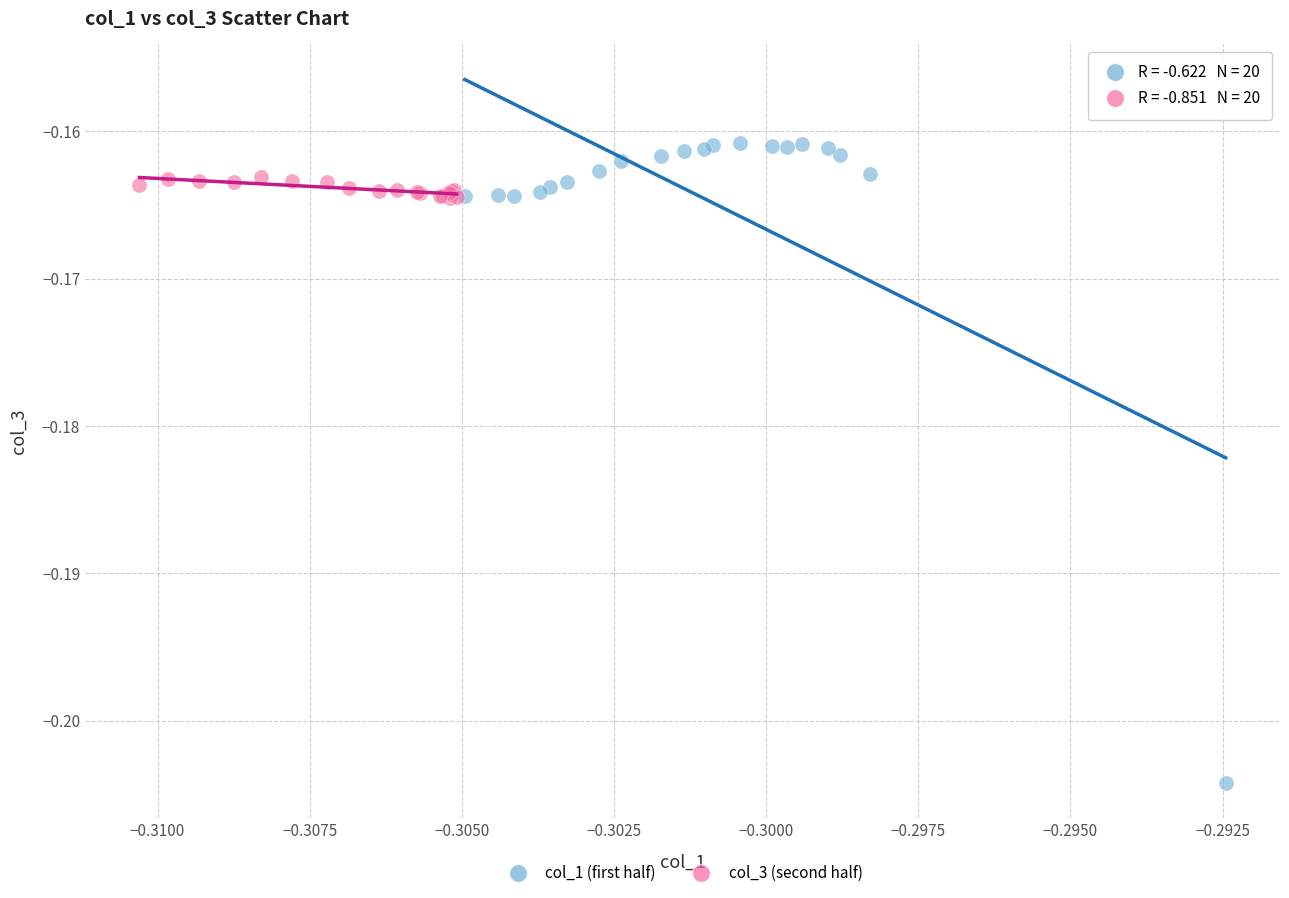

Which series reaches the minimum Y coordinate?

col_1 (first half)